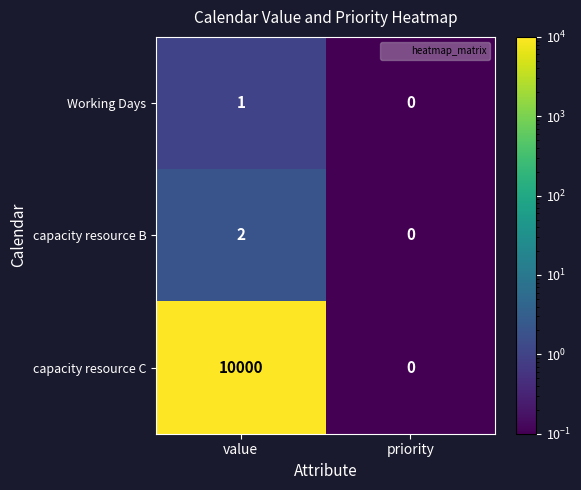

What is the sum of all capacity resource C values?

10000